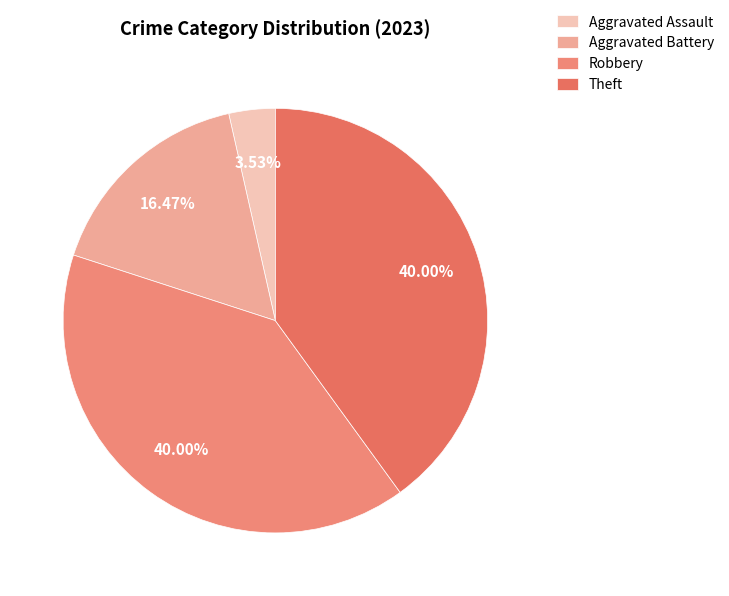

Is the sum of Theft and Robbery greater than half?

Yes